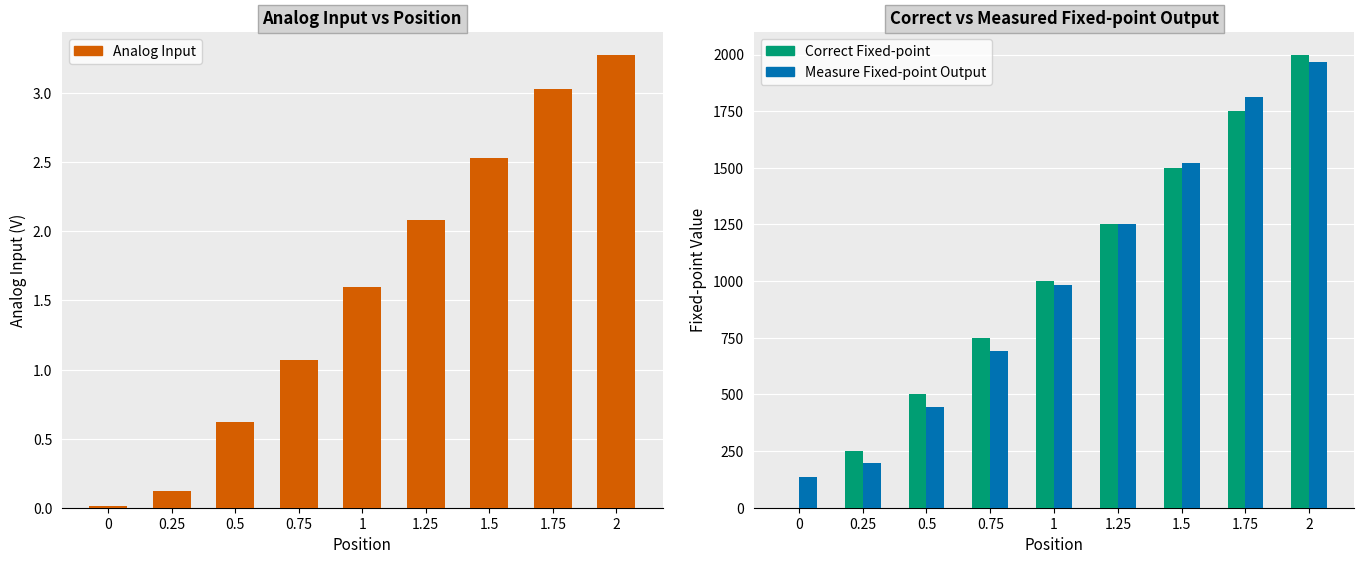

Reading right to left, transcribe all the data shown in this chart.

Analog Input: 3.3	3.0	2.5	2.1	1.6	1.1	0.6	0.1	0.0
Correct Fixed-point: 2000.0	1750.0	1500.0	1250.0	1000.0	750.0	500.0	250.0	0.0
Measure Fixed-point Output: 1967.0	1812.0	1521.0	1252.0	982.0	691.0	444.0	198.0	136.0